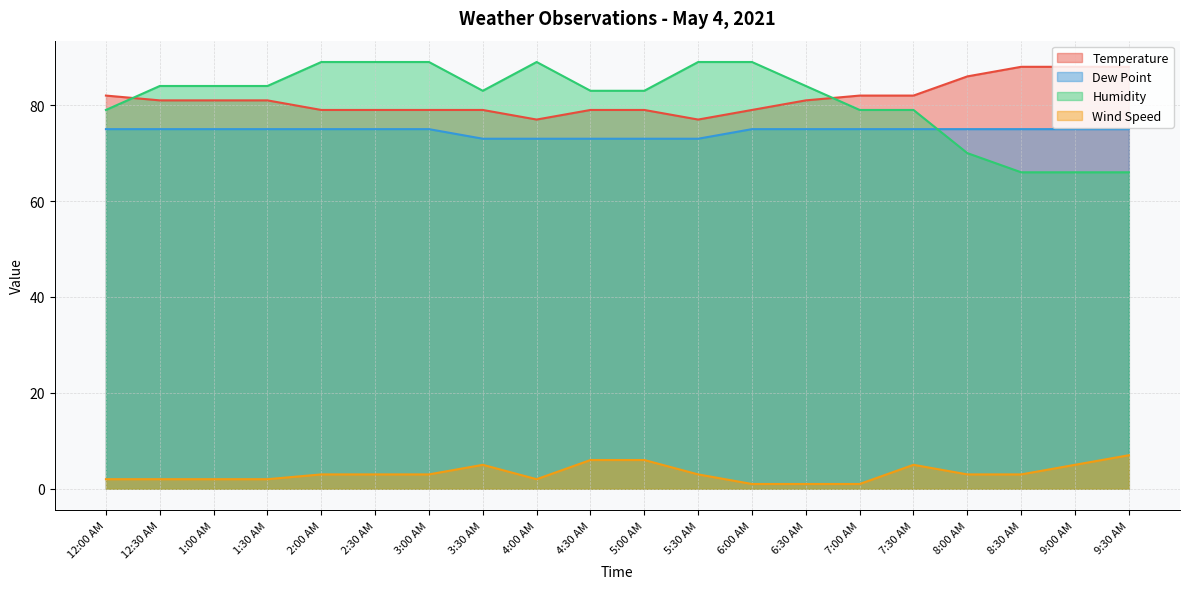

Reading right to left, extract all data points from this chart.

Temperature: 88	88	88	86	82	82	81	79	77	79	79	77	79	79	79	79	81	81	81	82
Dew Point: 75	75	75	75	75	75	75	75	73	73	73	73	73	75	75	75	75	75	75	75
Humidity: 66	66	66	70	79	79	84	89	89	83	83	89	83	89	89	89	84	84	84	79
Wind Speed: 7	5	3	3	5	1	1	1	3	6	6	2	5	3	3	3	2	2	2	2